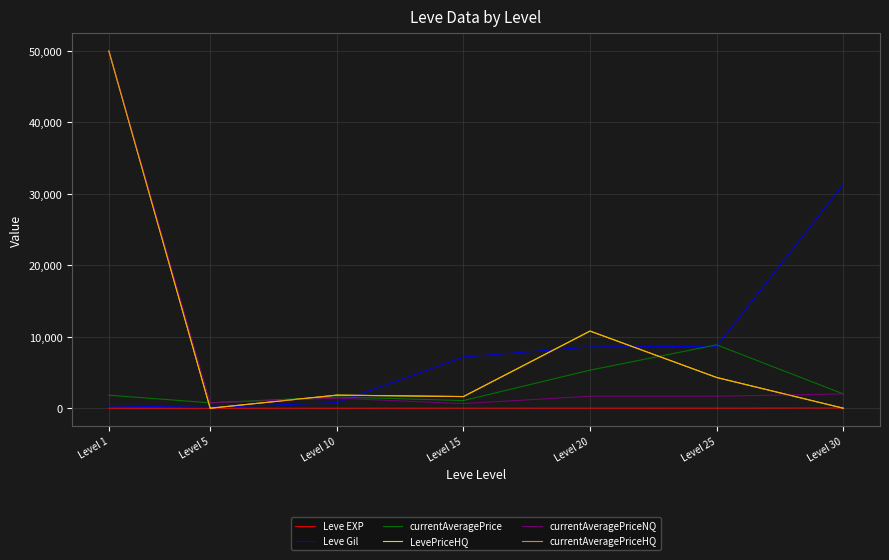

Where is the first local maximum for currentAveragePriceHQ?

Level 10